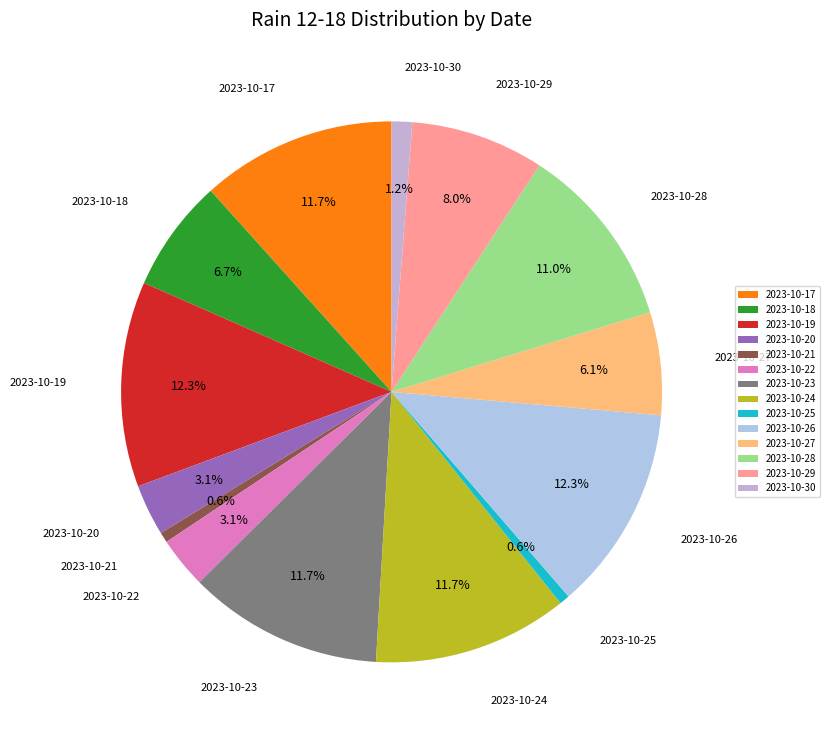

Combined, do 2023-10-27 and 2023-10-19 account for over 50%?

No